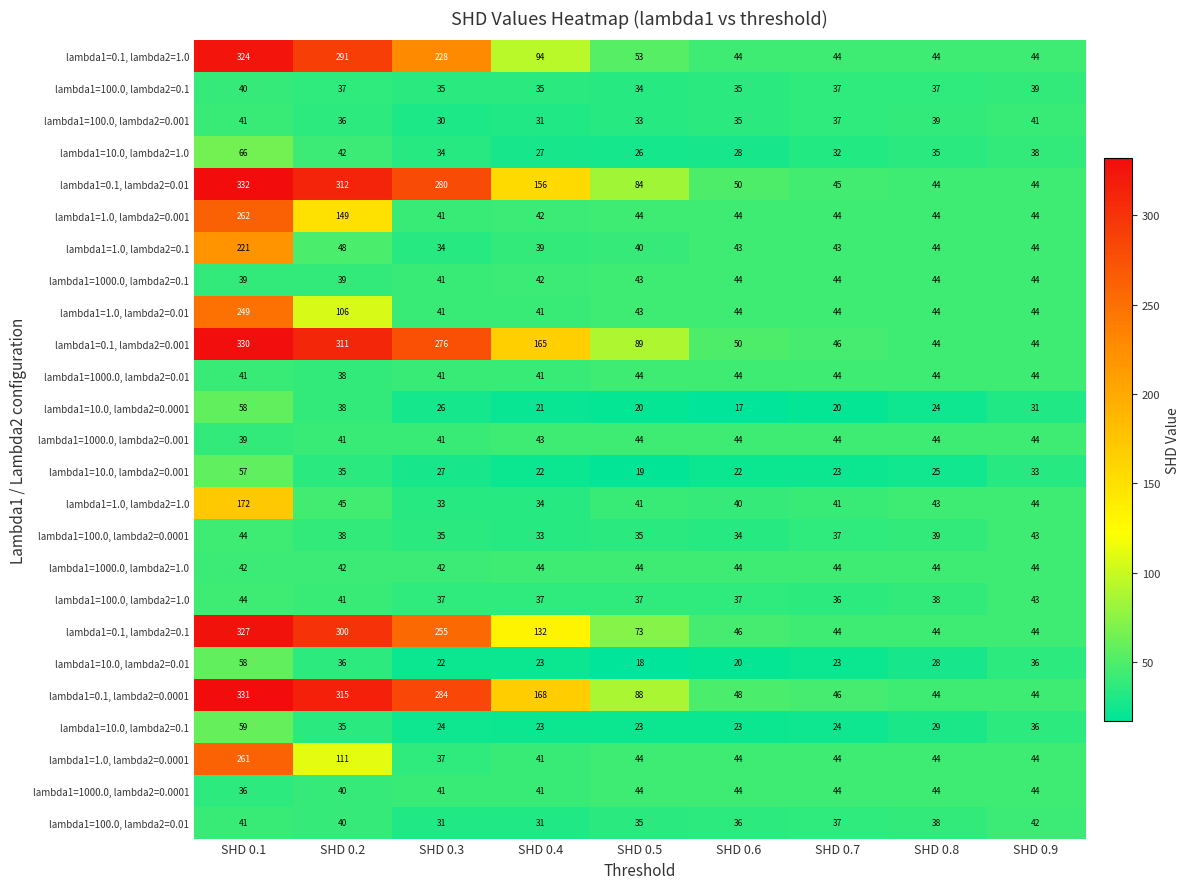

Which series has the widest spread of values?

lambda1=0.1, lambda2=0.01